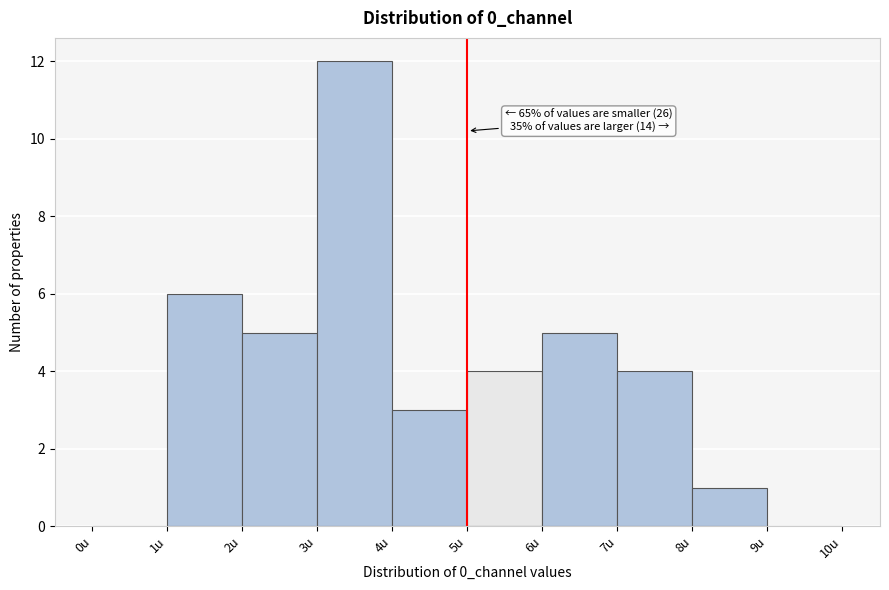

Over which range of the x-axis is the bar tallest?

3 to 4